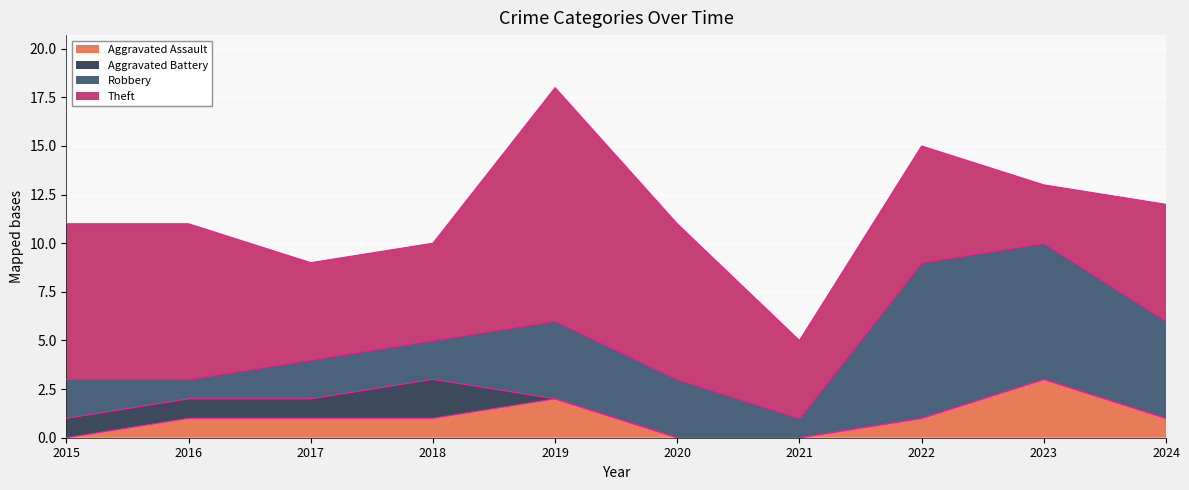

What is the approximate value of Aggravated Assault at 2017?

1